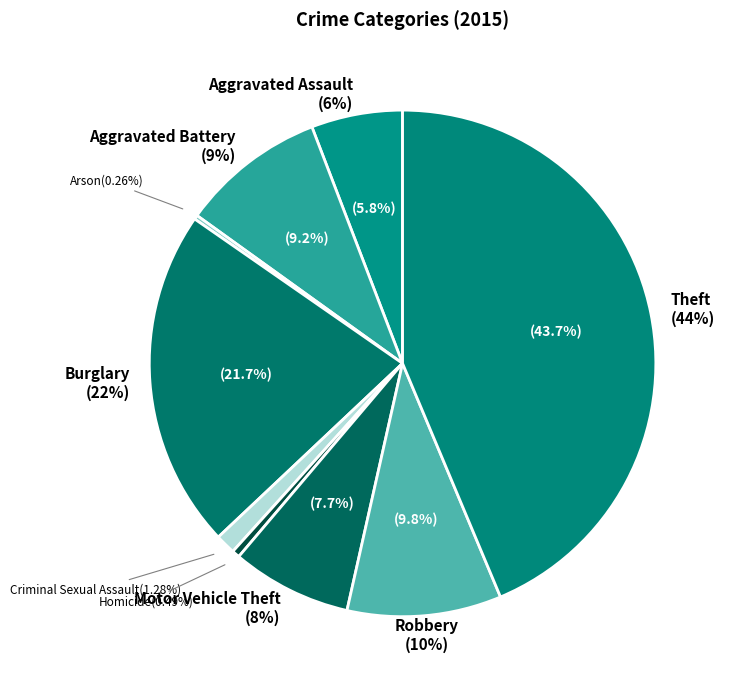

Is it true that Aggravated Assault is 6% of the pie?

True